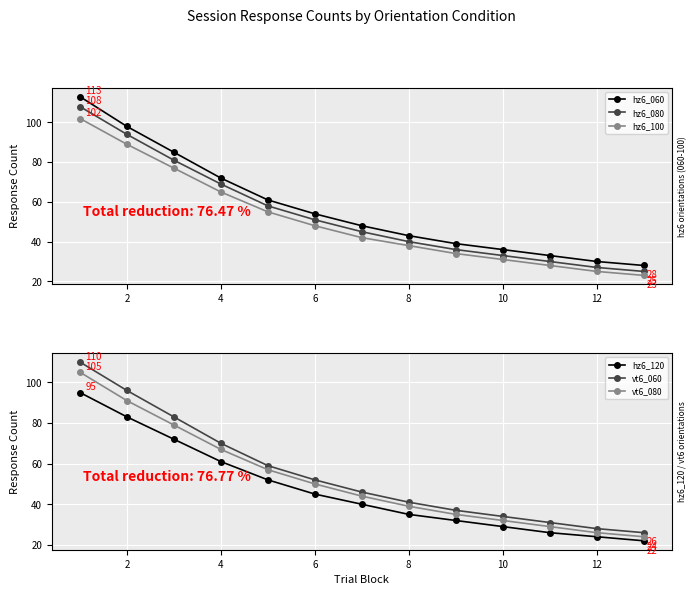

The hz6_100 series shows 25 at 12. True or false?

True